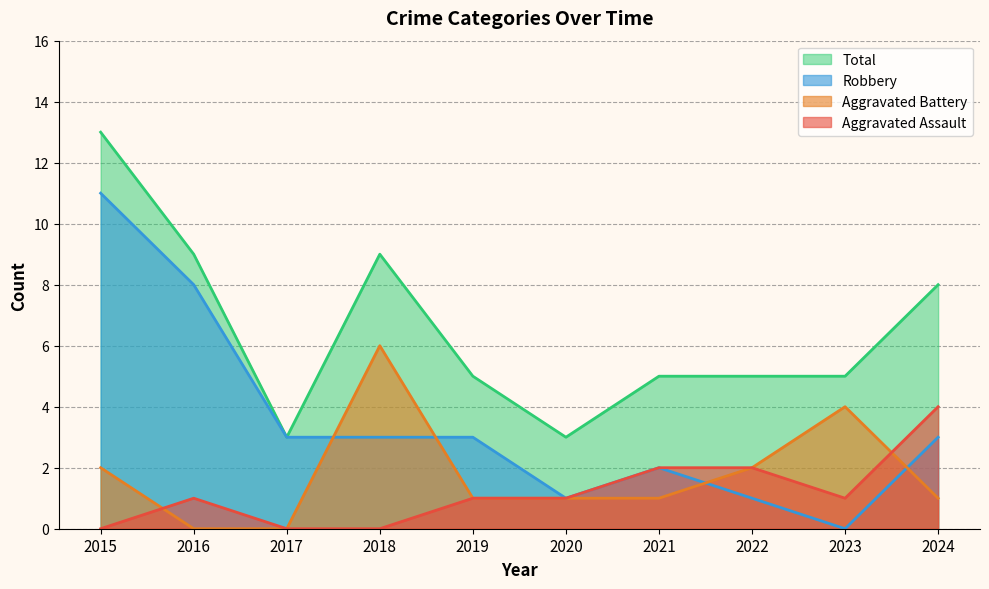

The value of Aggravated Assault at 2015 is 0. True or false?

True